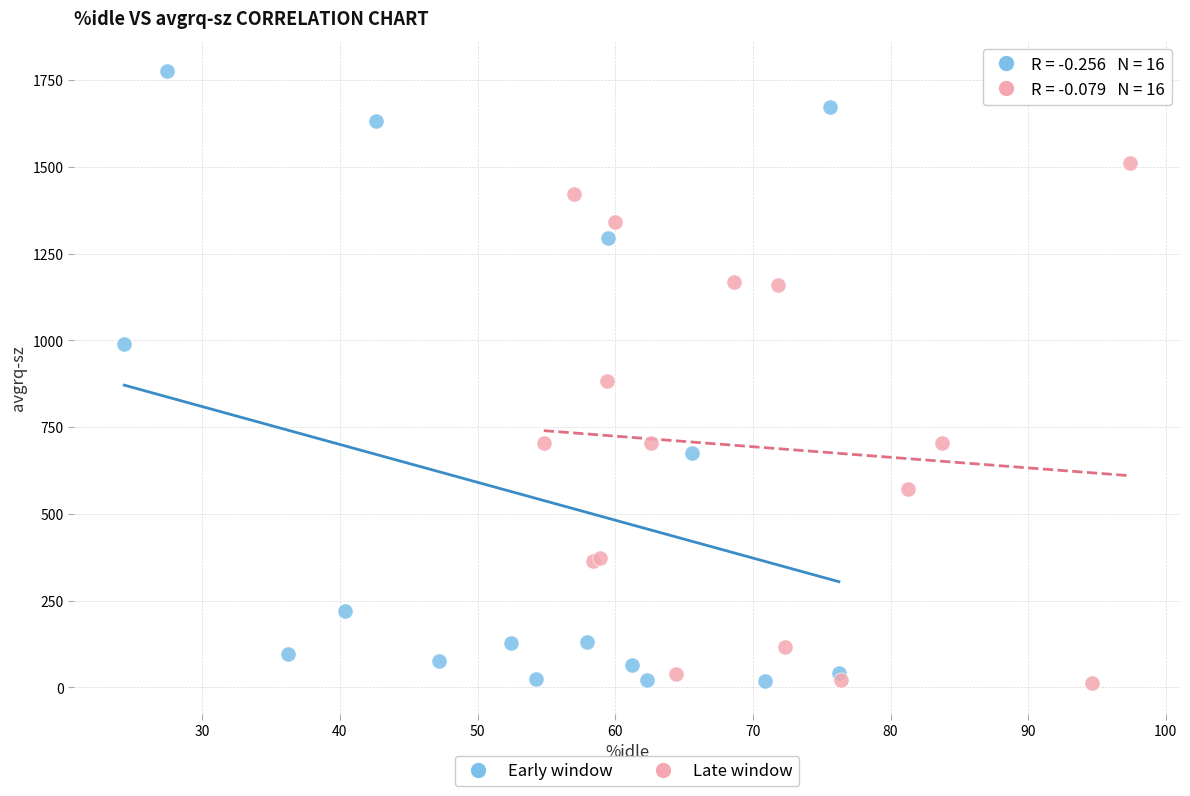

Which series contains the highest Y value?

Early window